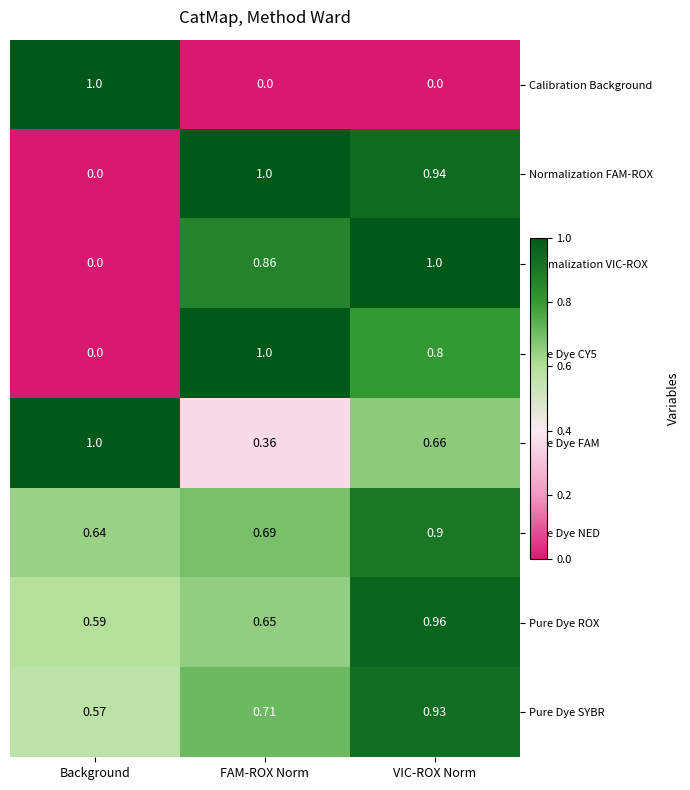

At which label is Pure Dye ROX closest to 0?

Background